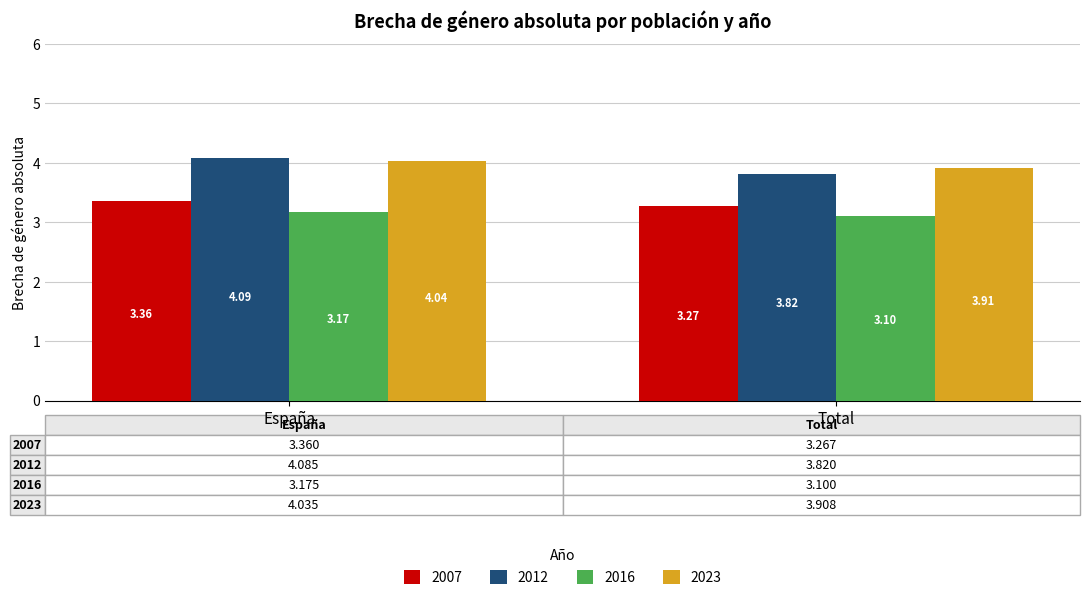

Rank the categories by 2016 value from lowest to highest.

Total, España